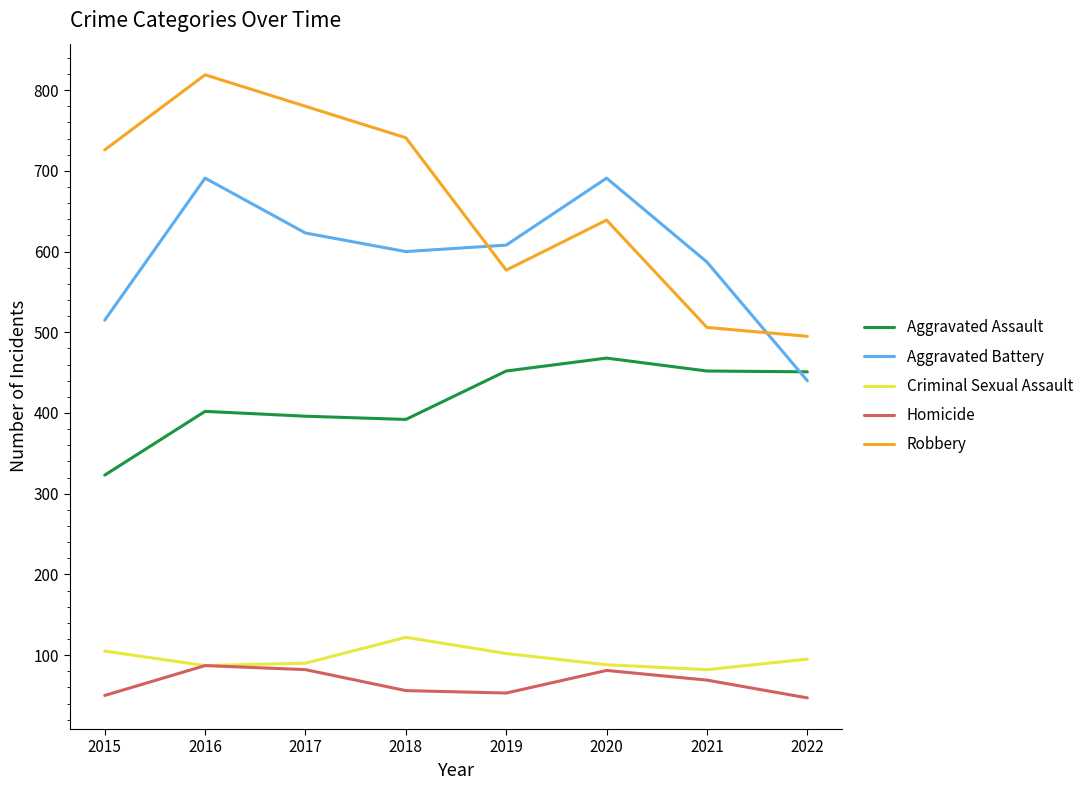

What is the smallest value displayed?

47